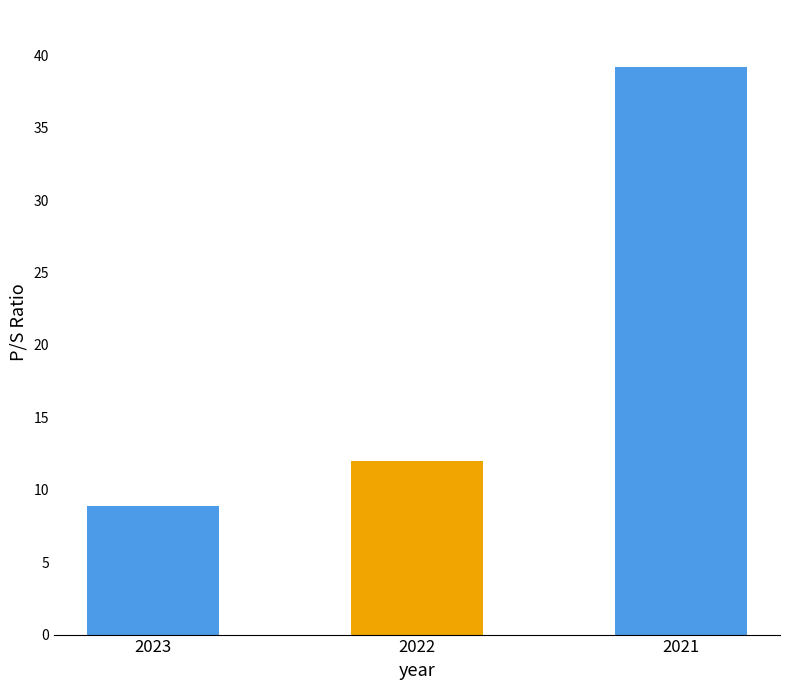

What is the sum of all values?

60.1